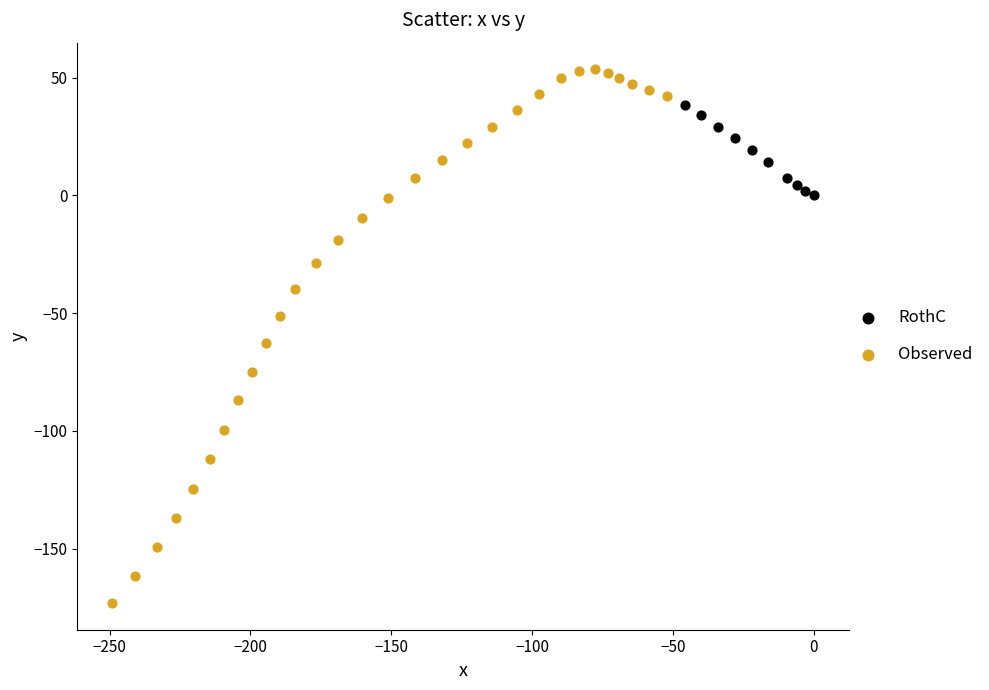

Which series has the widest spread of Y values?

Observed